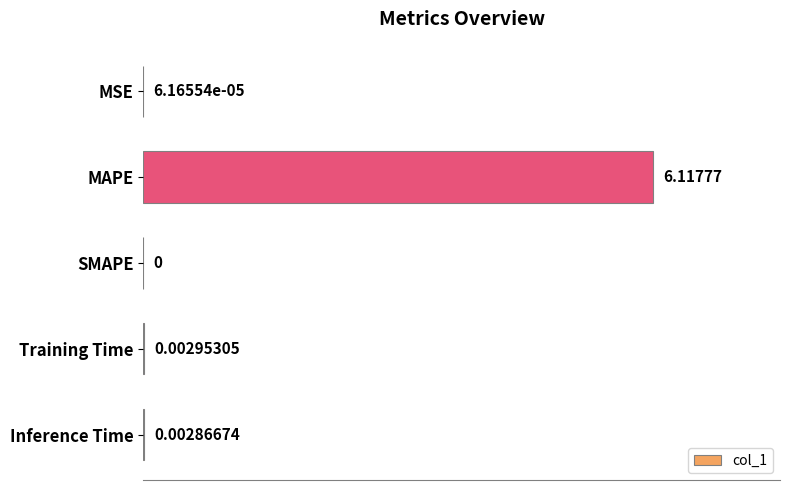

Are the bars horizontal?

Yes